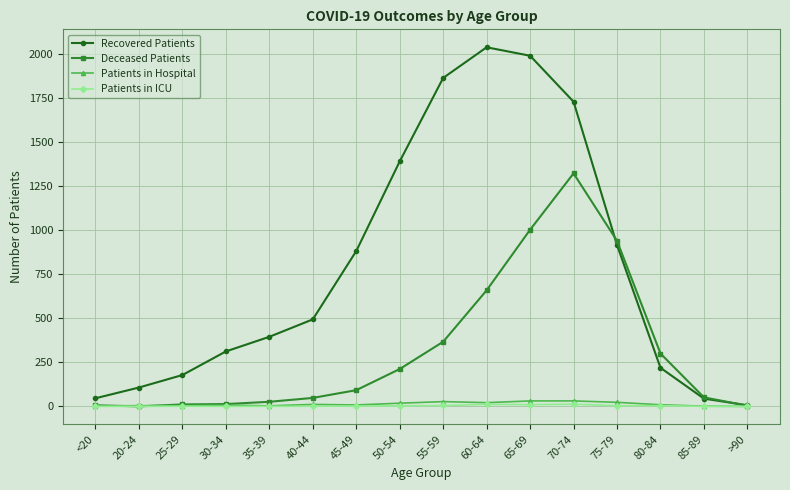

Which series changed the most between 55-59 and 60-64?

Deceased Patients